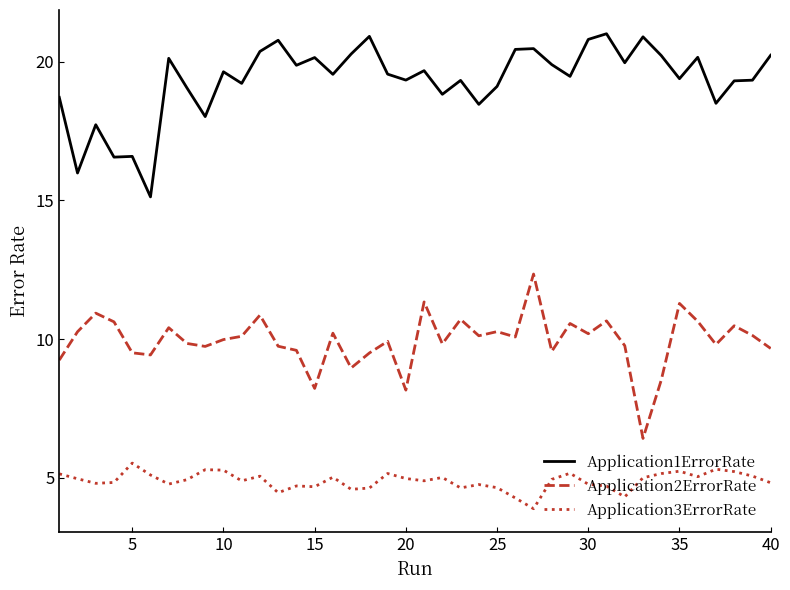

What is the greatest value displayed?

21.0